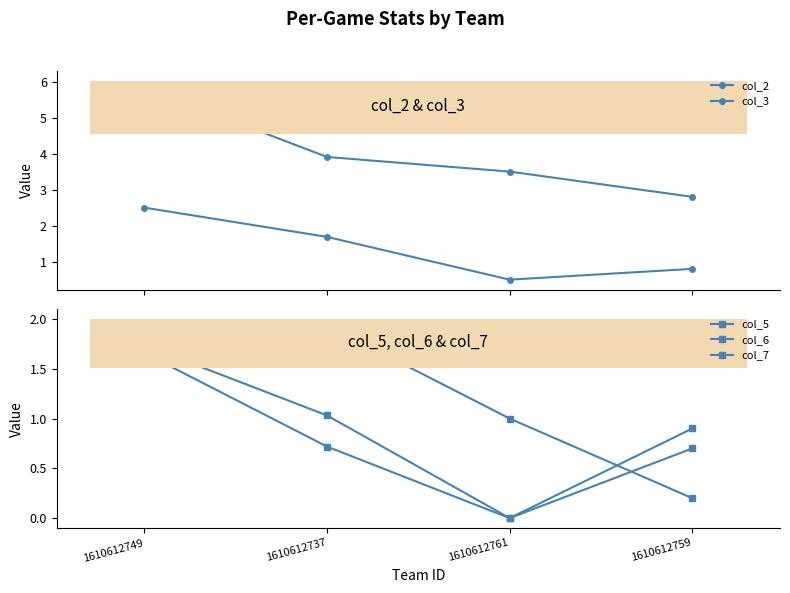

At which category does col_5 reach its first local peak?

1610612737